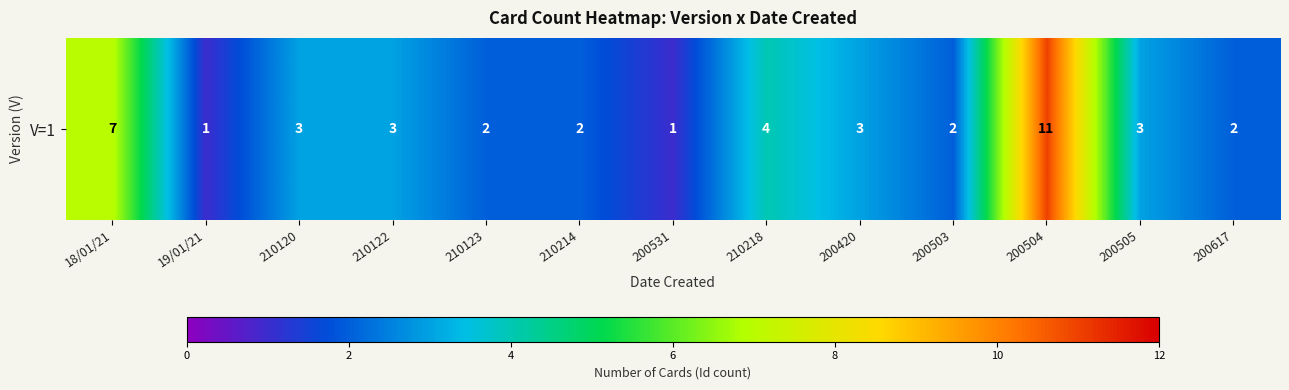

True or false: the data shows 12 at 18/01/21.

False